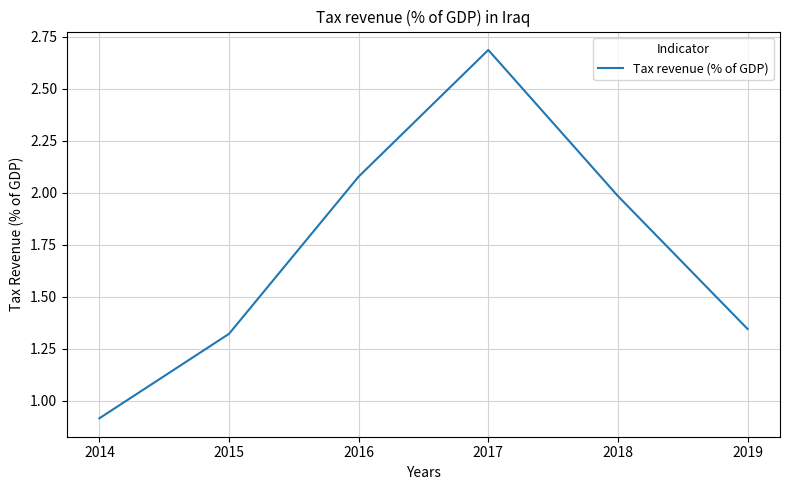

How many values exceed 1?

5